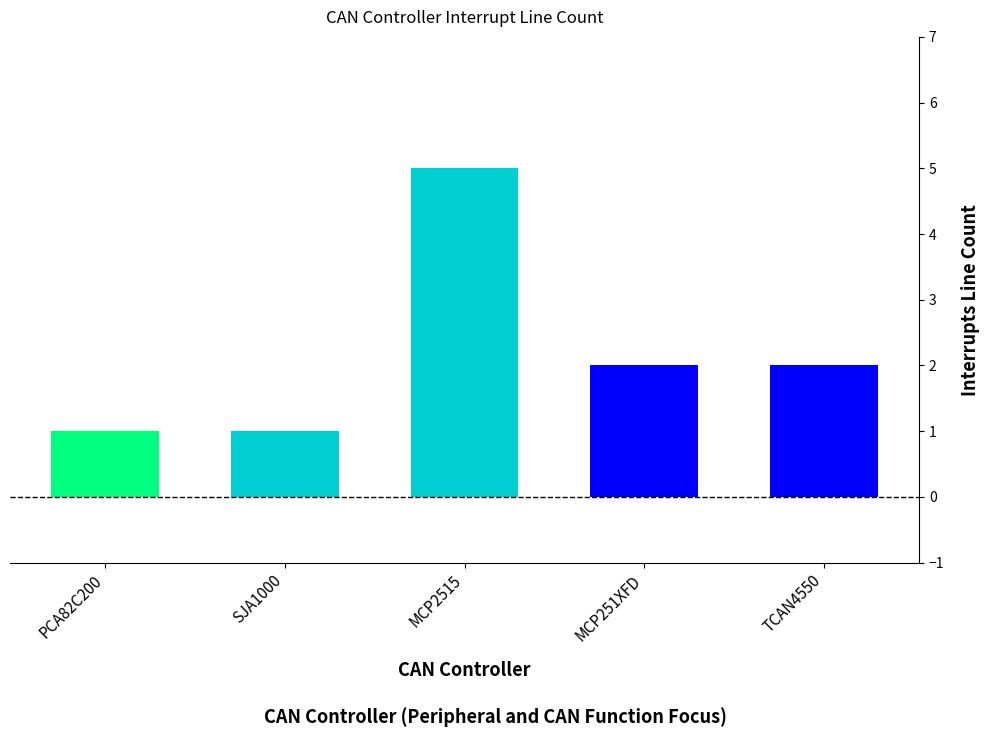

Reading left to right, extract all data points from this chart.

1	1	5	2	2